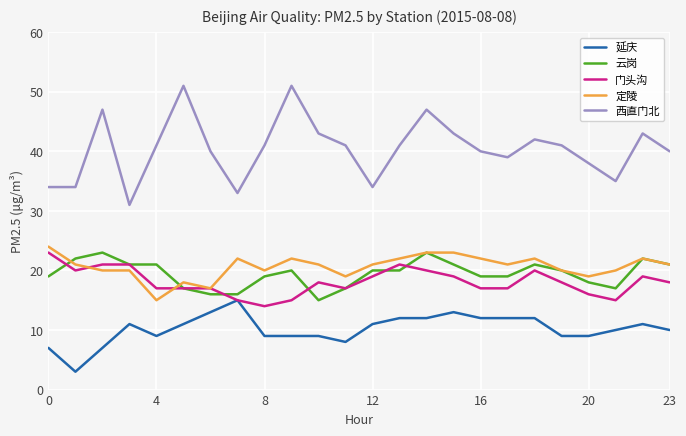

What is the lowest value of the 西直门北 series?

31